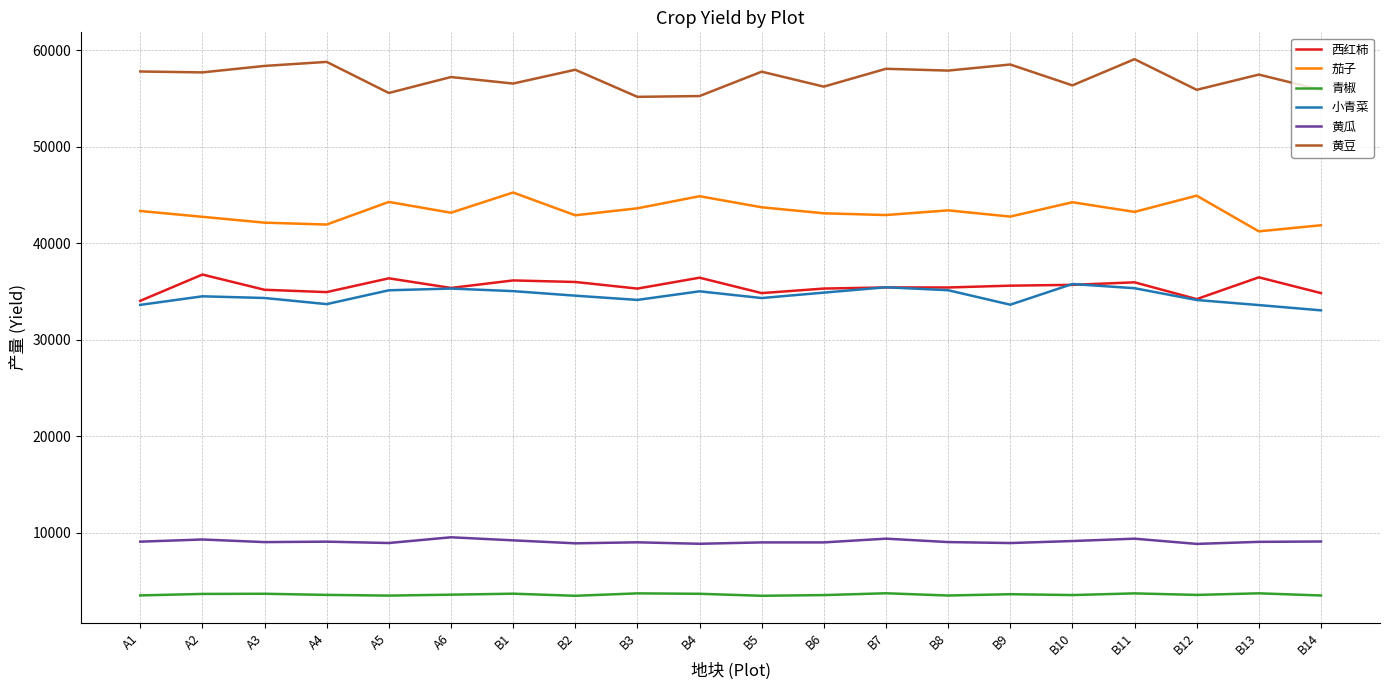

What is the sum of the 黄豆 values at B2 and A6?

115168.4